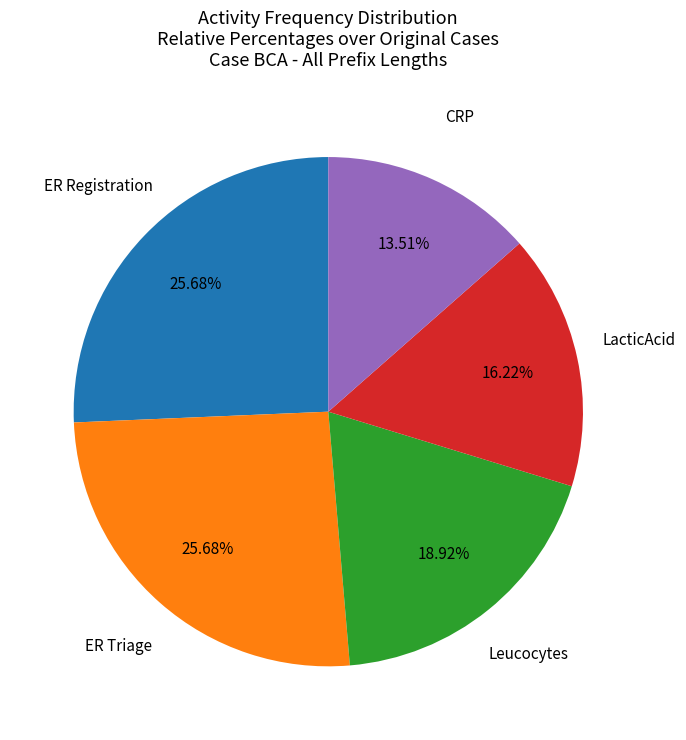

What percentage is the ER Triage slice, to the nearest percent?

26%